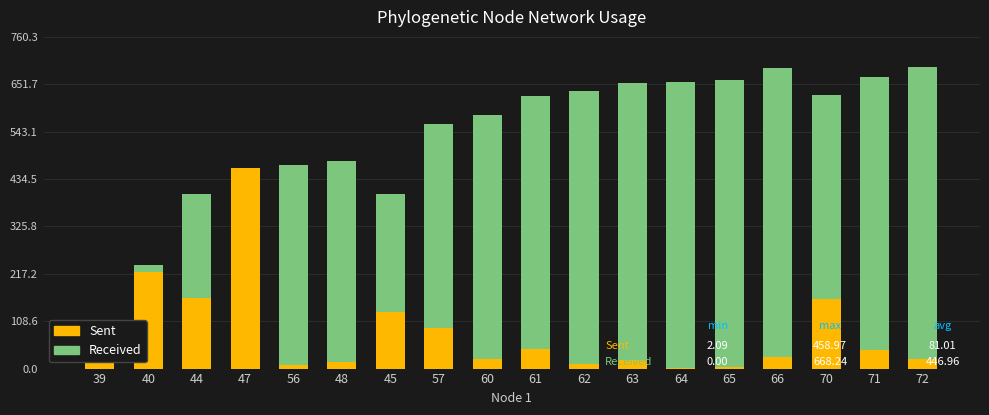

What is the label of the 17th bar from the right?

40